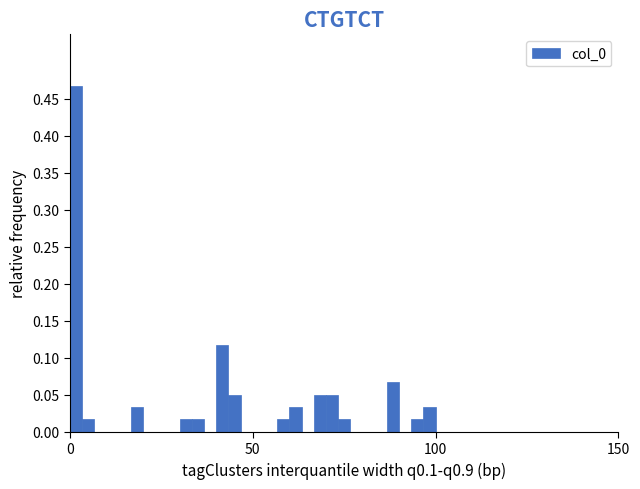

Around what value on the x-axis is the tallest bar? Give the approximate position of its centre, as read against the axis.

0